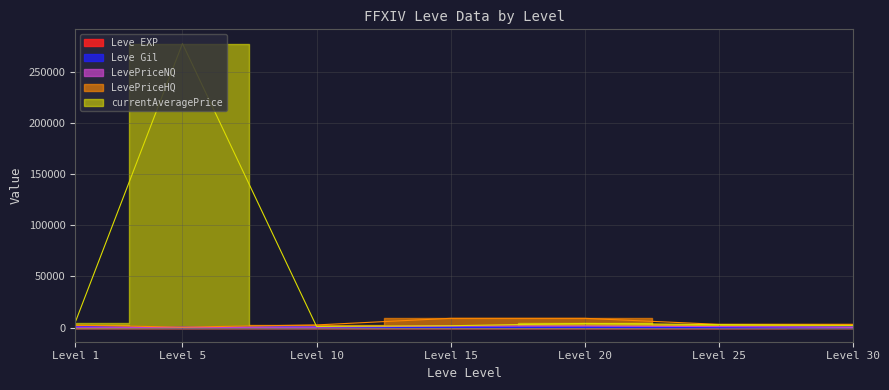

What is the spread (max minus min) of values at Level 10?

2535.2